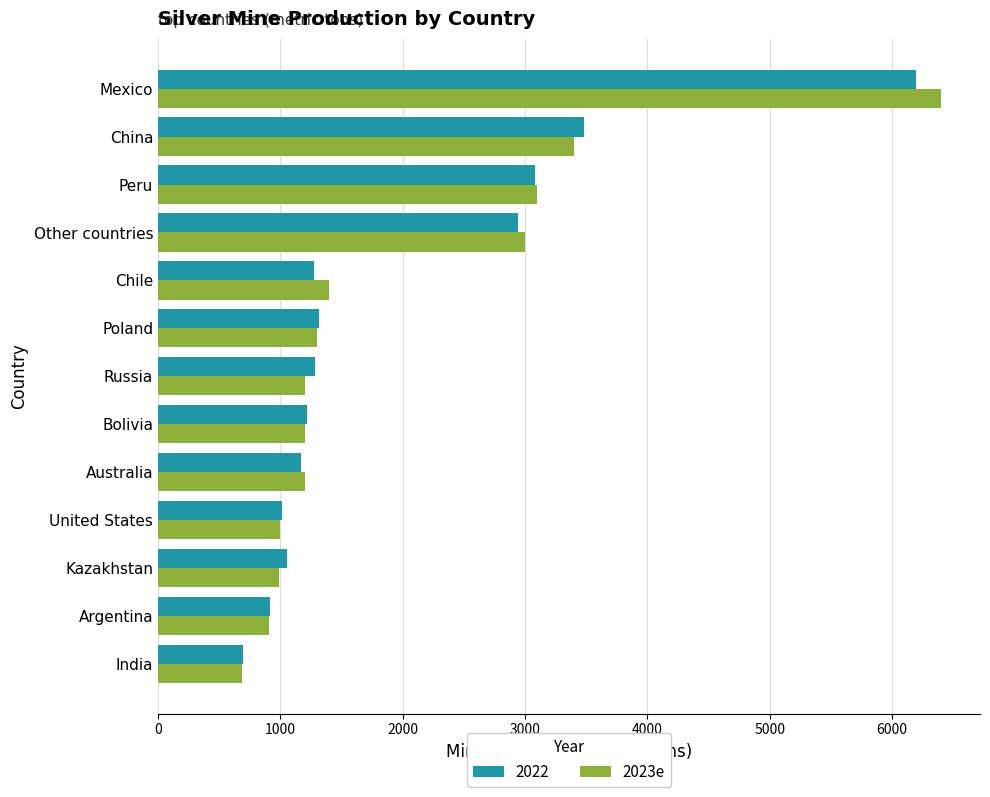

At which category is the sum across all series the highest?

Mexico